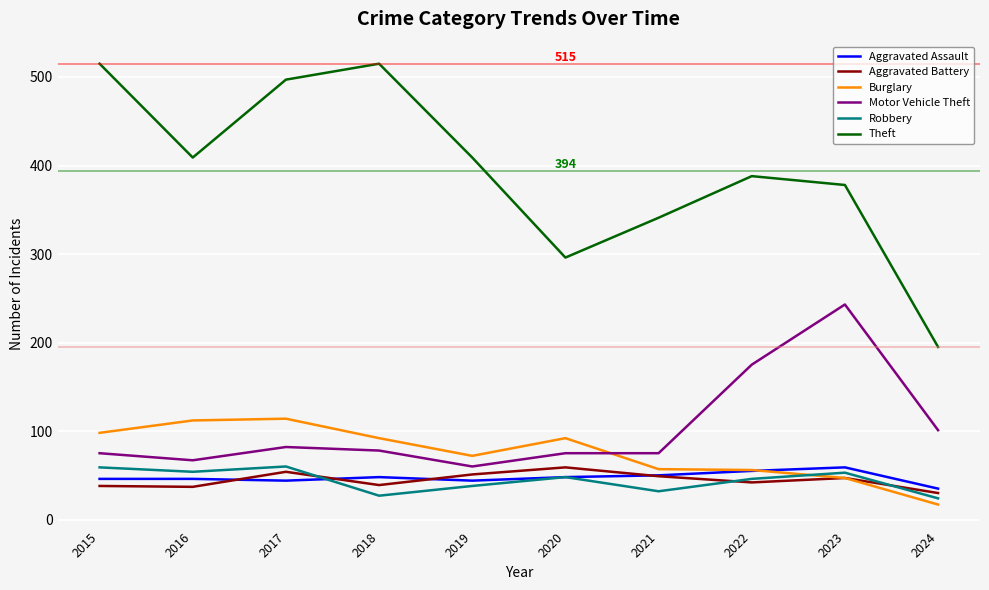

What is the total value across all series at 2022?

762